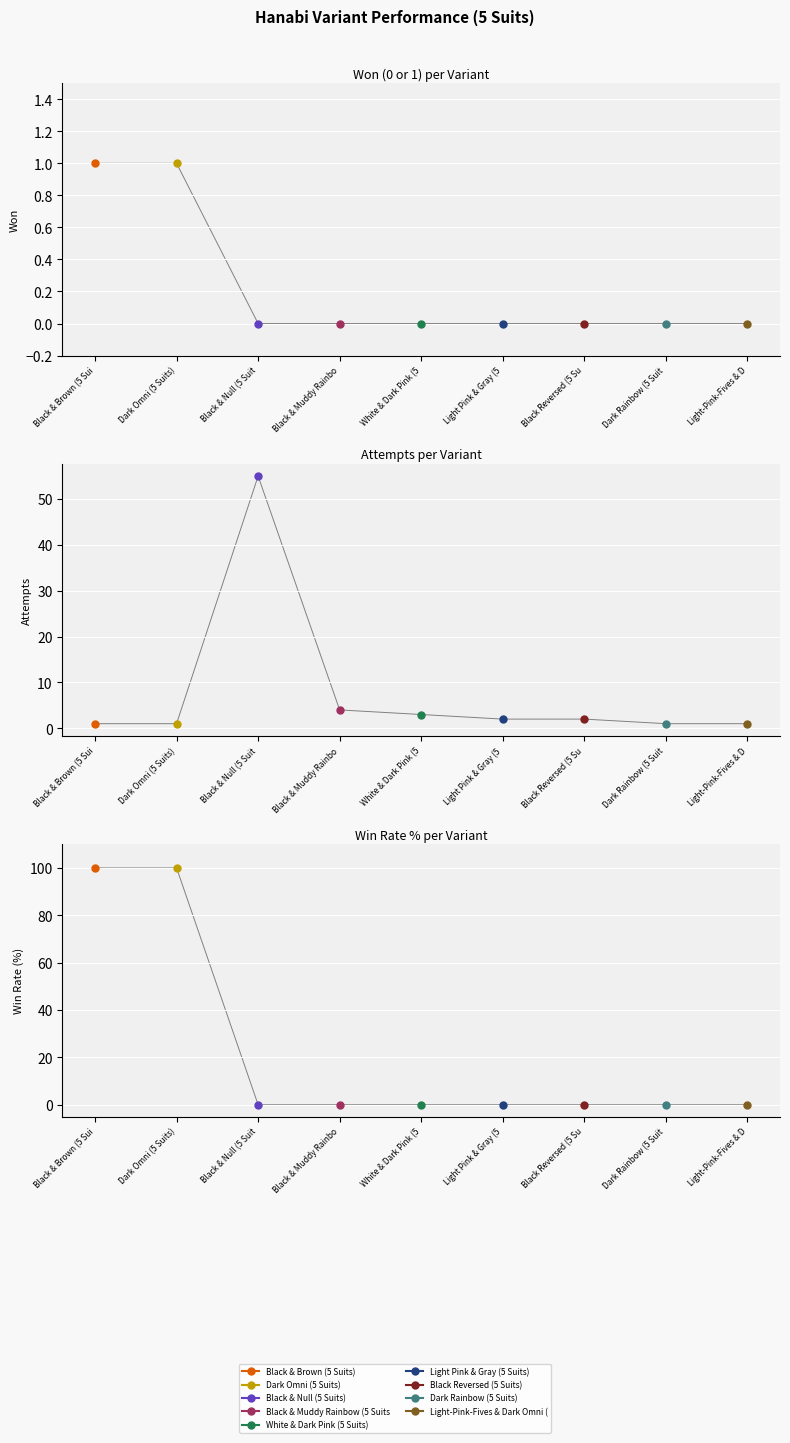

The value at Black Reversed (5 Su is 1. True or false?

False